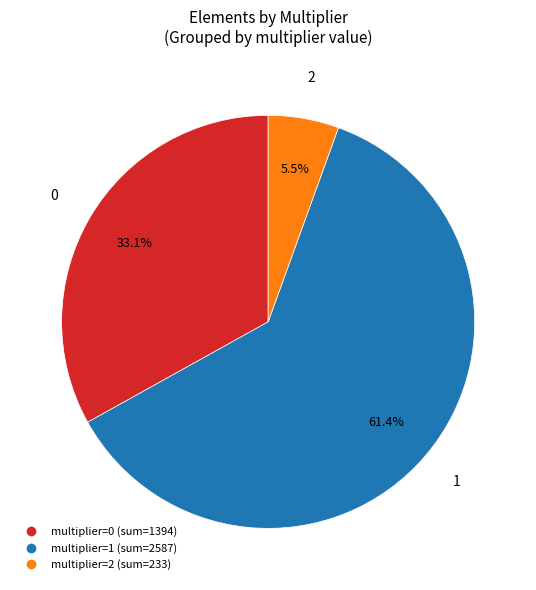

Is there a majority slice in this chart?

Yes